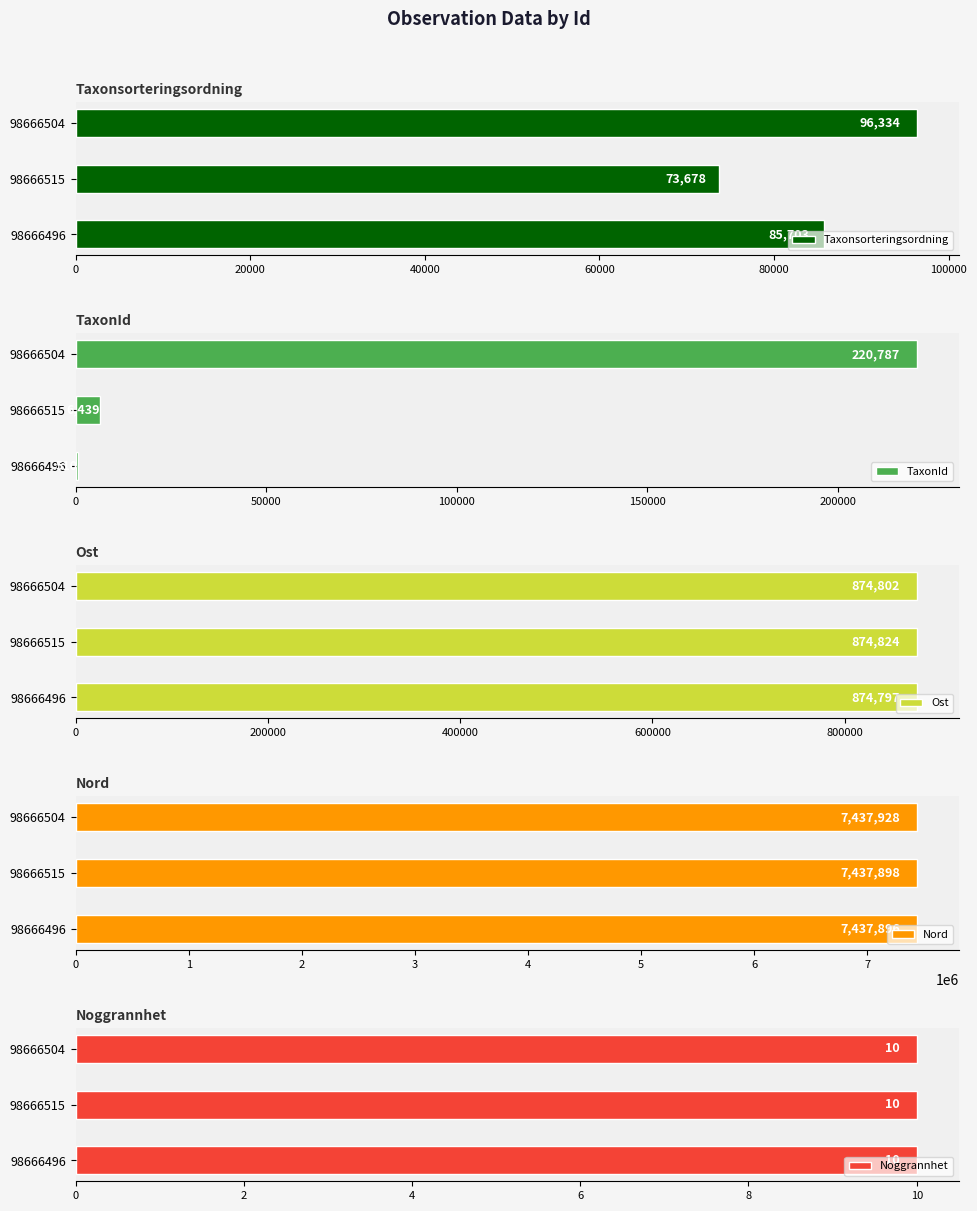

The value of Ost at 98666496 is 1545060.4. True or false?

False